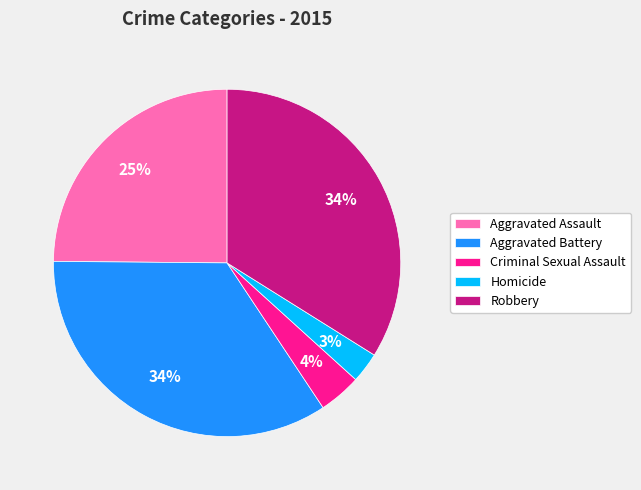

Is it true that Aggravated Assault is 25% of the pie?

True